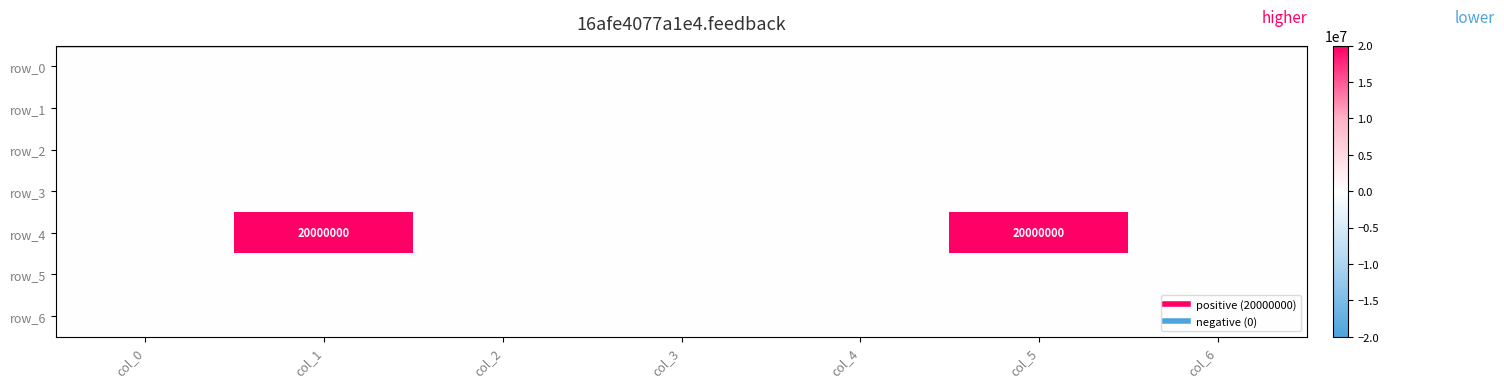

Where is row_1 nearest to the value 0?

col_0